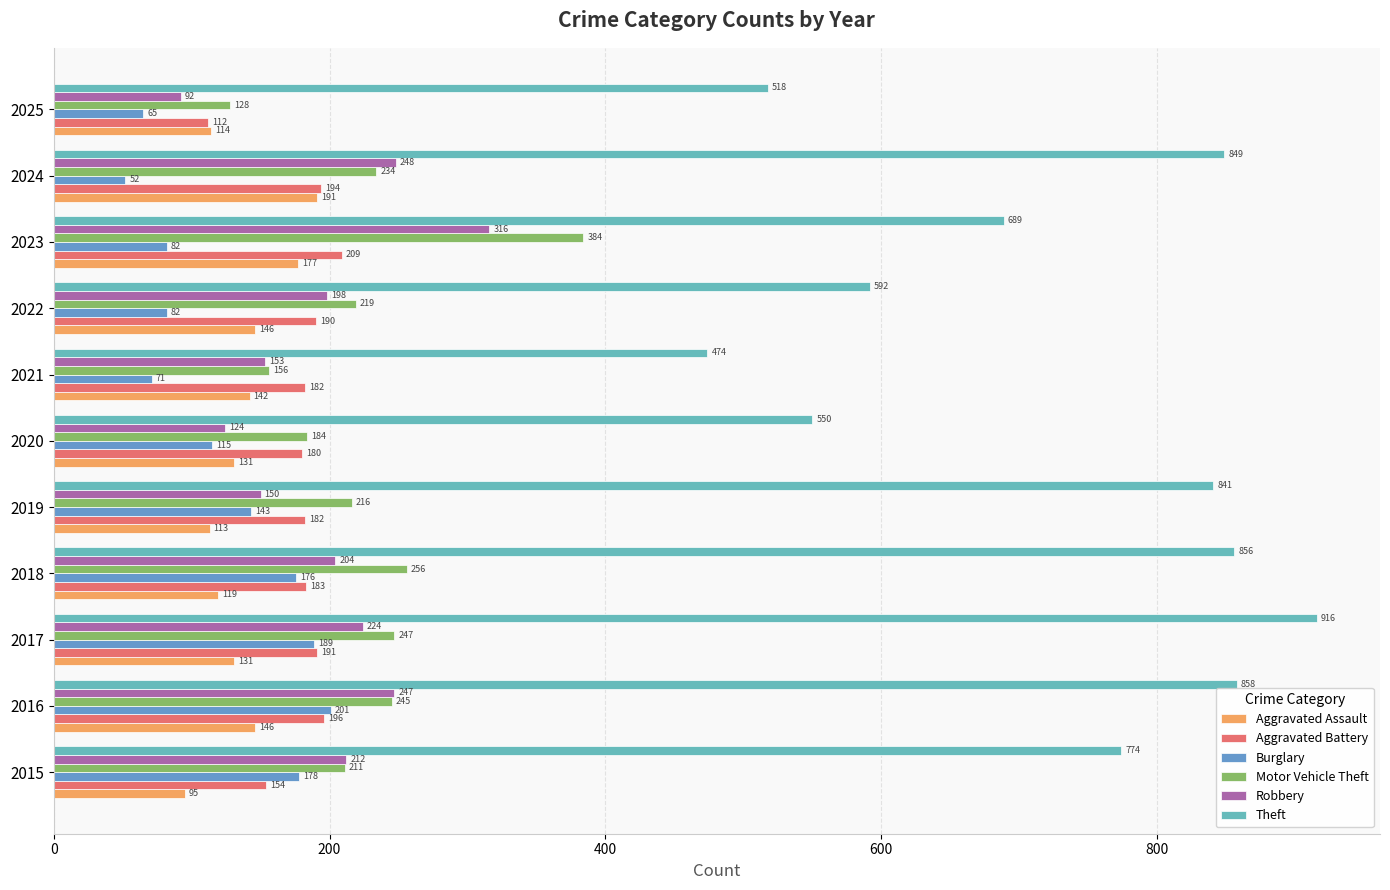

How many data points does each series have?

11